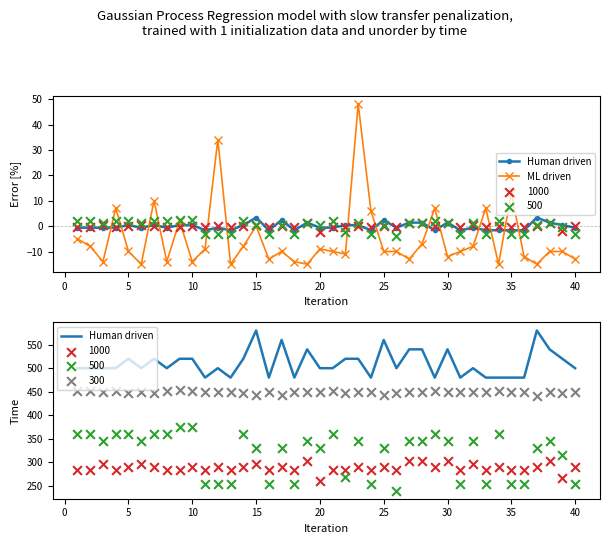

Which series has the largest total across all categories?

Human driven